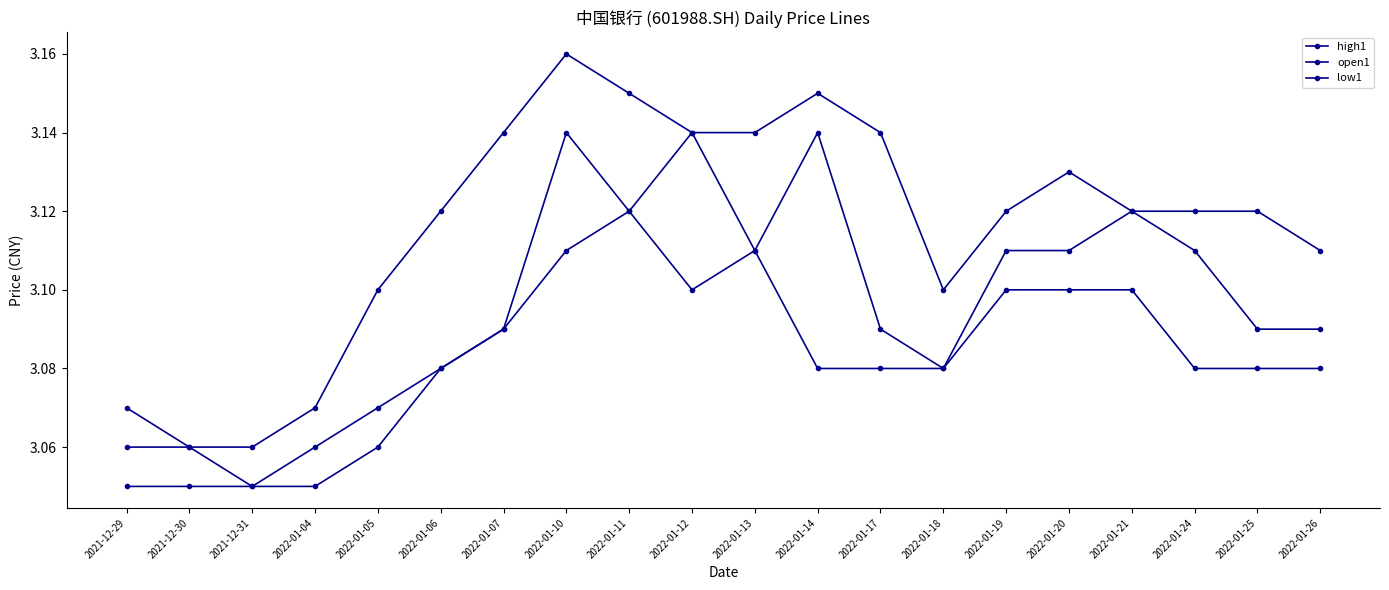

True or false: low1 and open1 intersect in this chart.

False